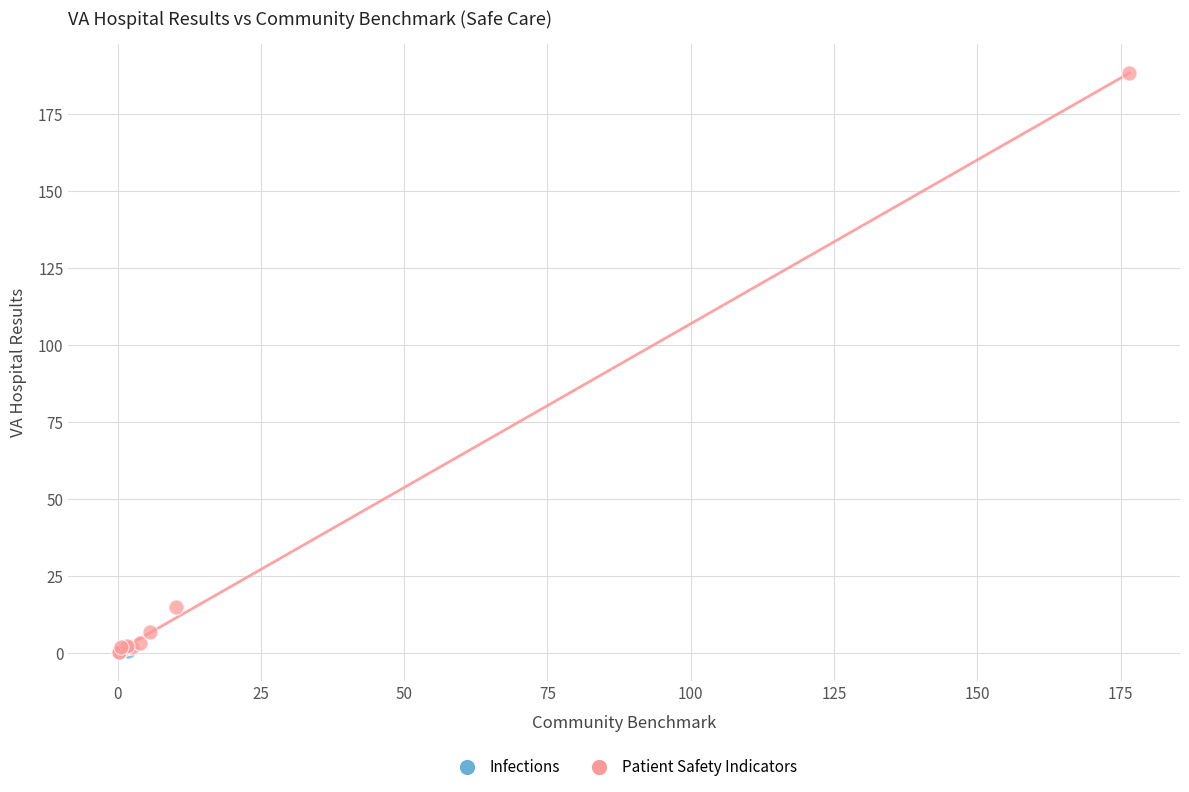

What are all the series names shown in the legend?

Infections, Patient Safety Indicators